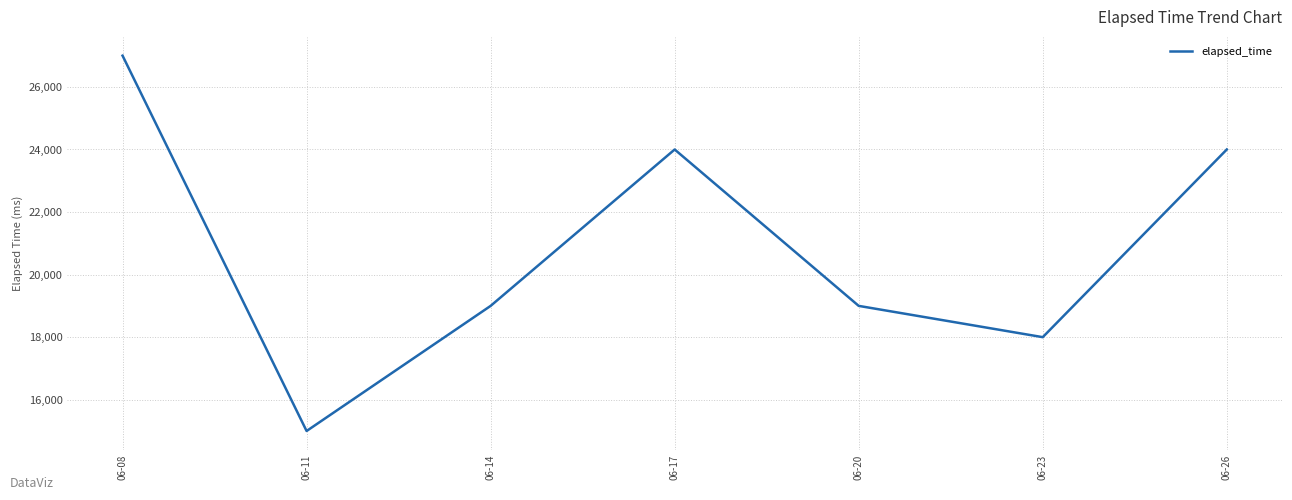

Where is the first local minimum?

06-11